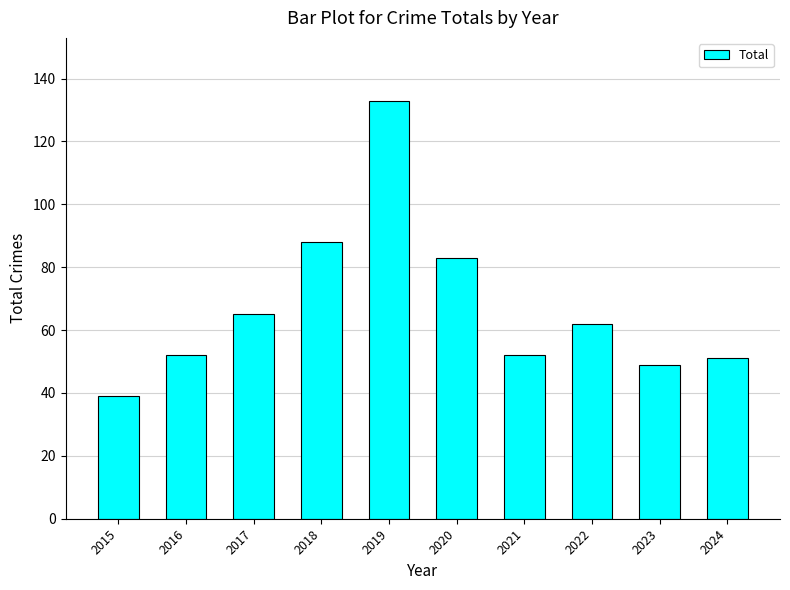

What is the difference between the maximum and second lowest values?

84